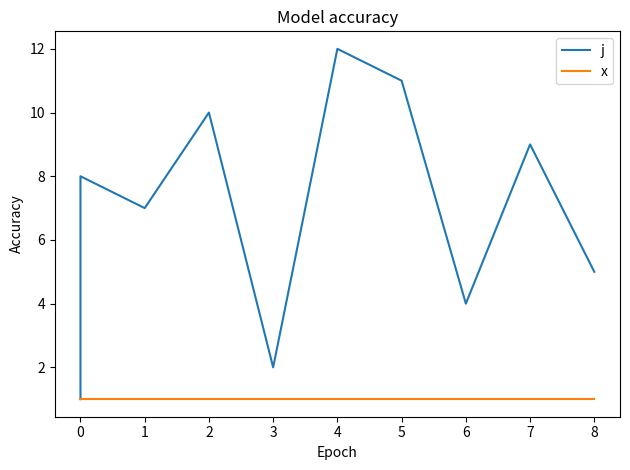

Which series has the largest total across all categories?

j